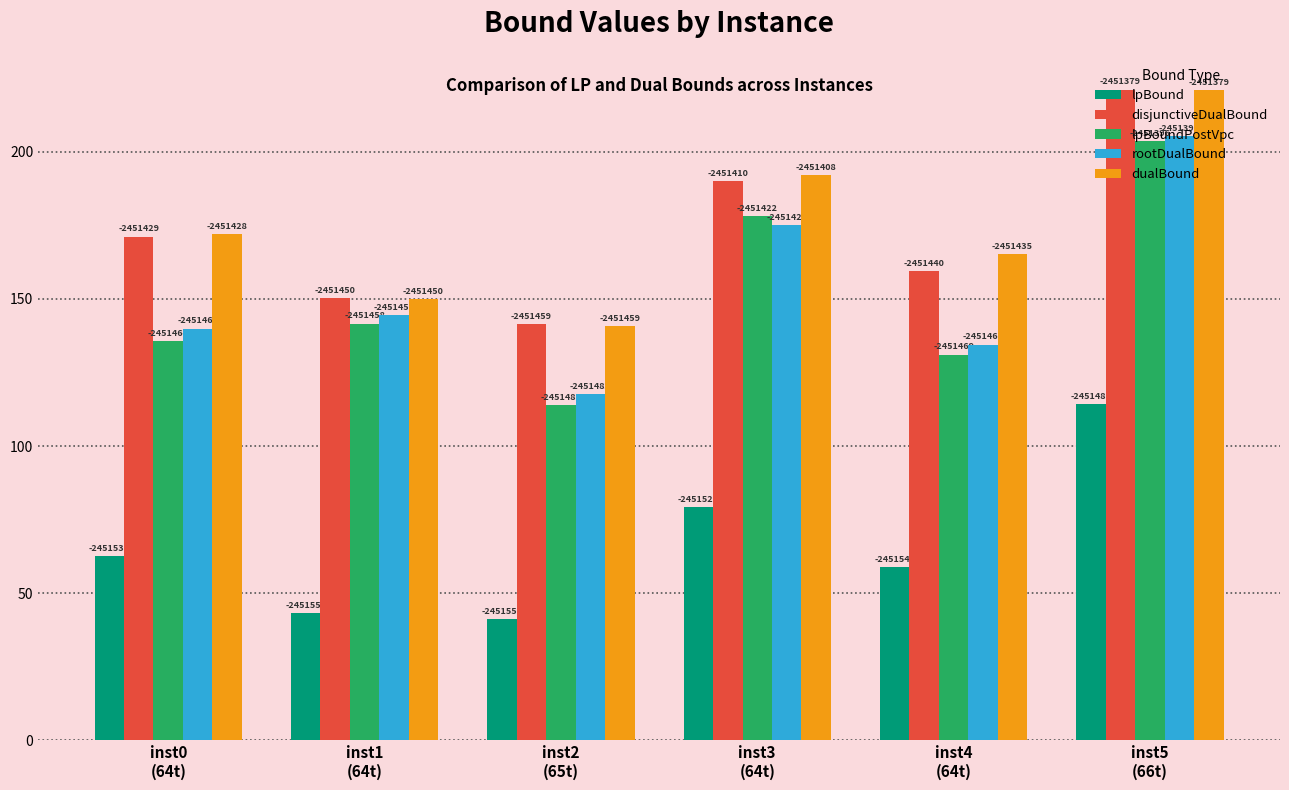

How many bars are there in each group?

5